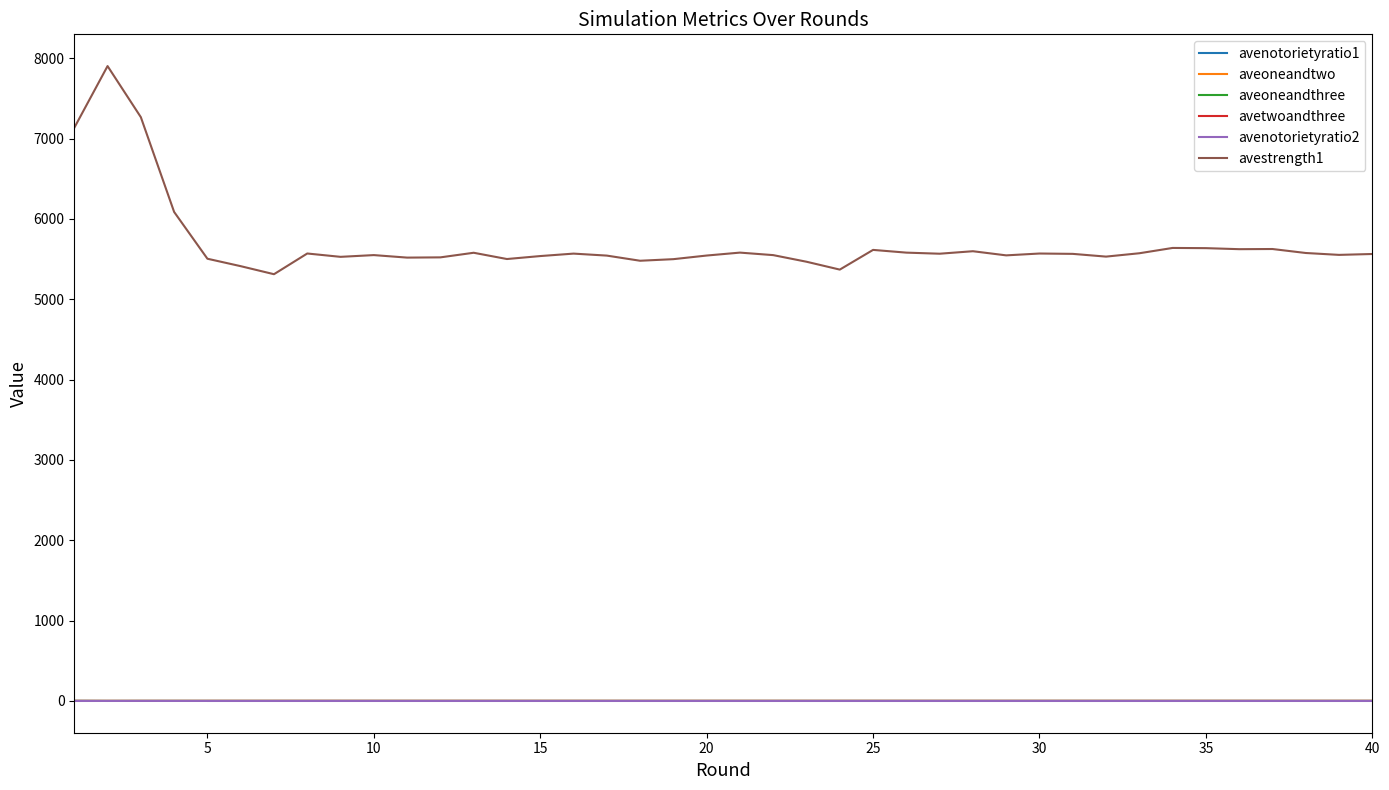

Which series has the widest spread of values?

avestrength1